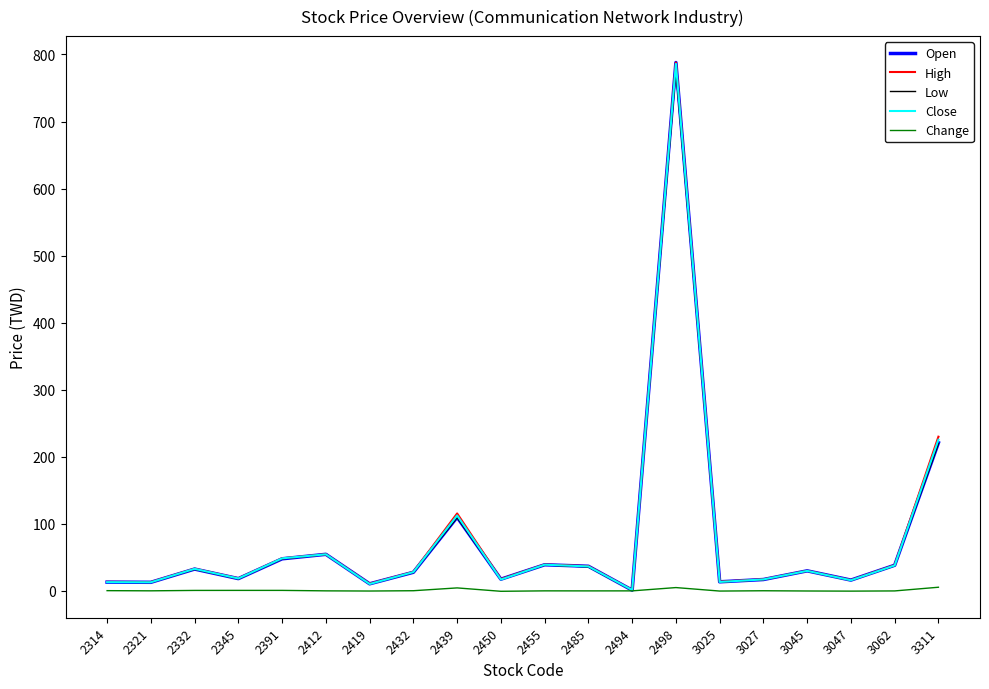

What value does the Change series have at 3311?

5.5